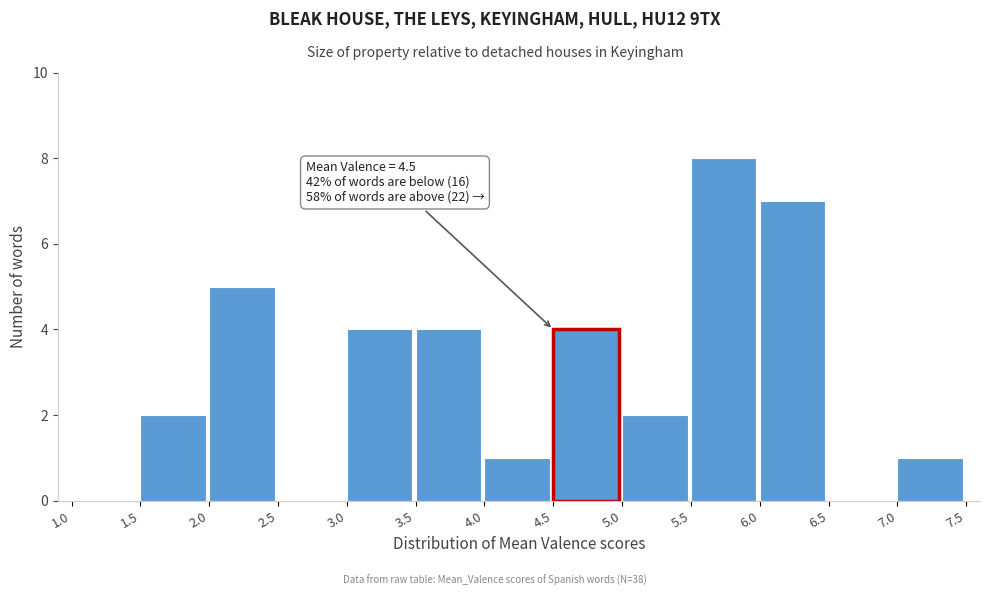

Over which range of the x-axis is the bar tallest?

5.5 to 6.0